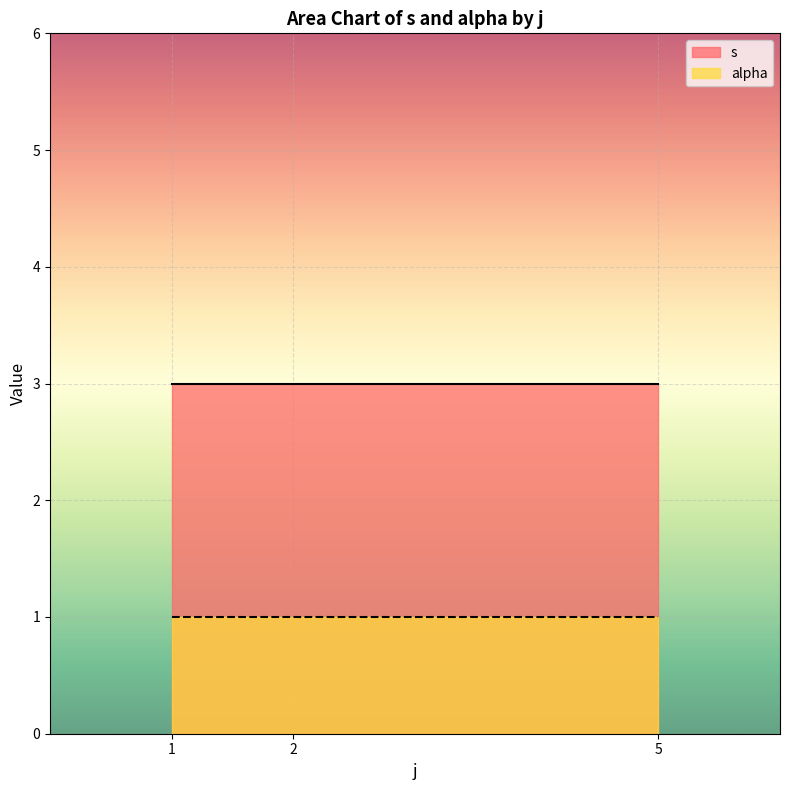

What is the average value of the s series?

3